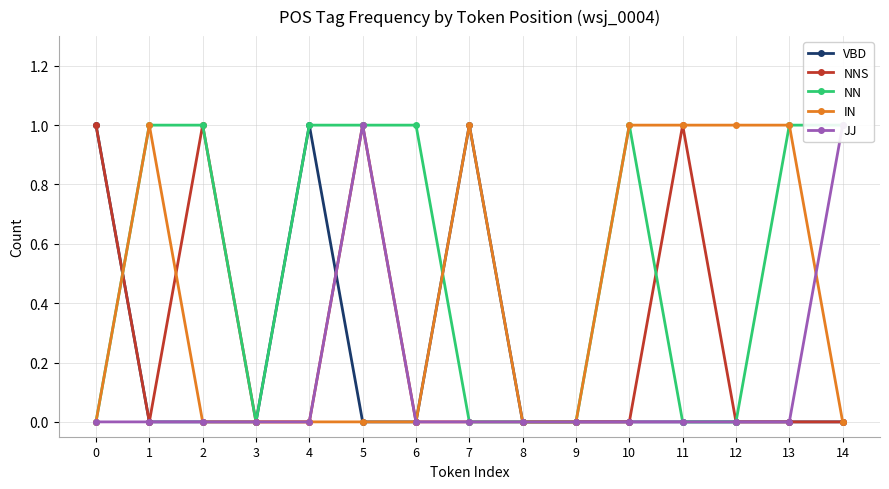

How many interior local valleys does the NN series have?

1